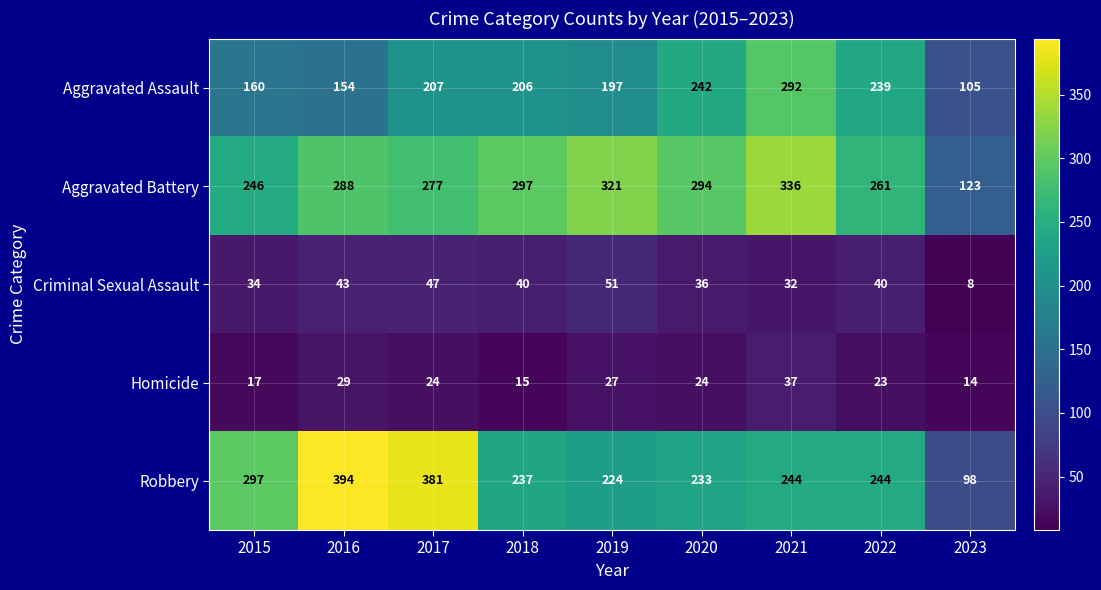

At which category does the chart reach its minimum across all series?

2023